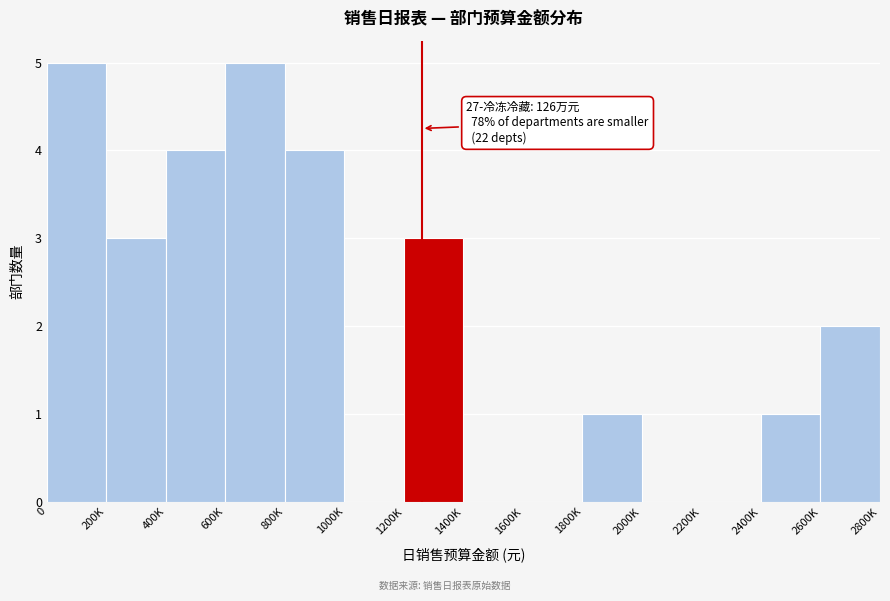

Reading right to left, extract all data points from this chart.

2600K=2	2400K=1	2200K=0	2000K=0	1800K=1	1600K=0	1400K=0	1200K=3	1000K=0	800K=4	600K=5	400K=4	200K=3	0=5